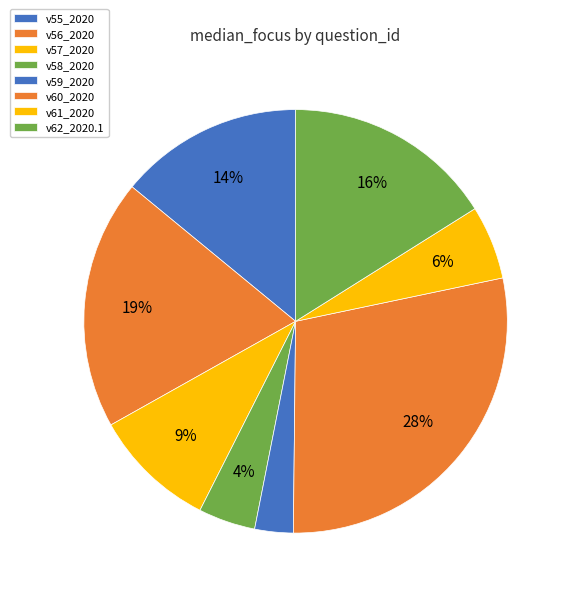

True or false: v57_2020 accounts for 9% of the total.

True